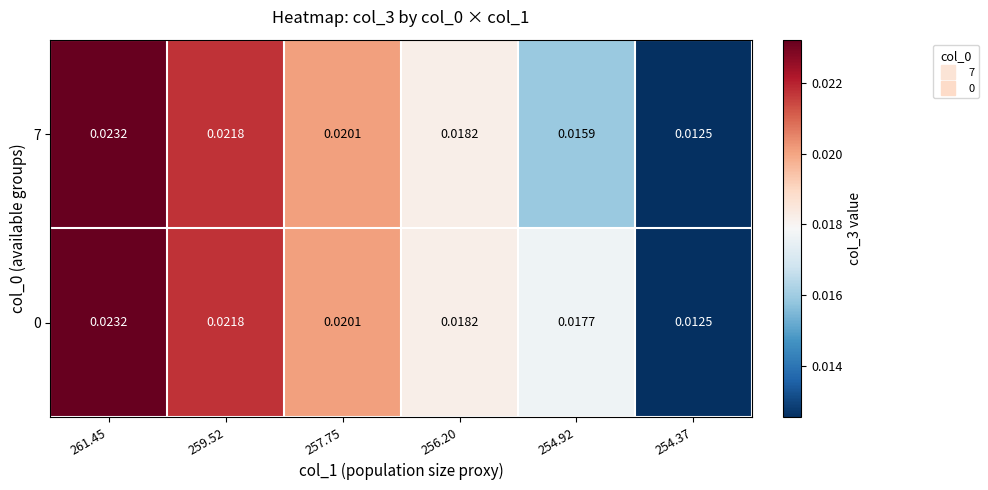

Is the value of 0 at 259.52 greater than the value of 7 at 254.92?

Yes